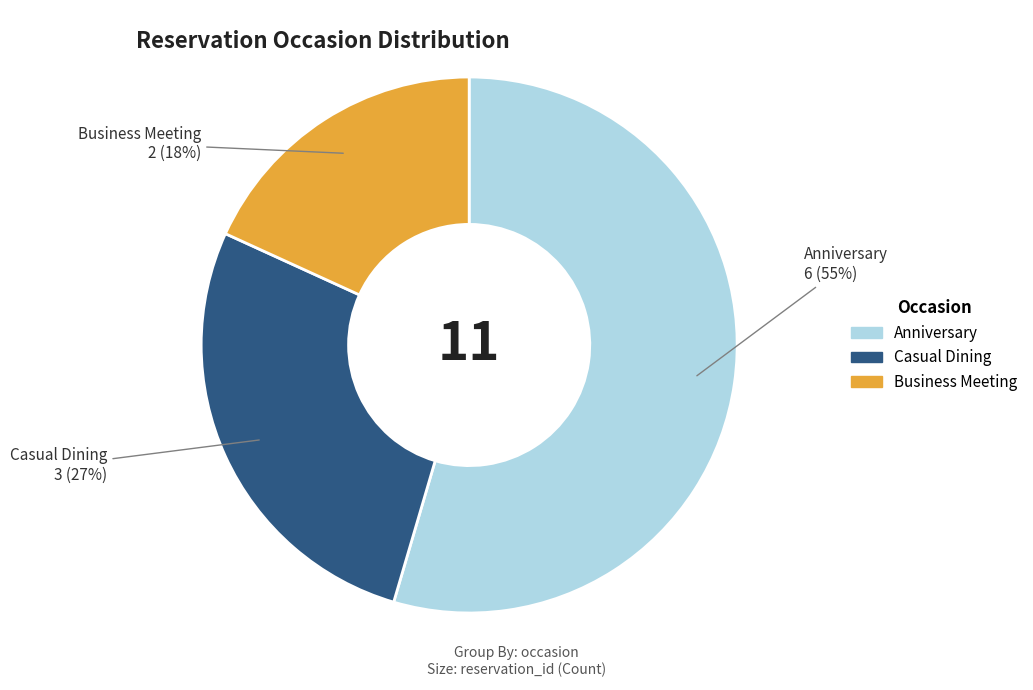

Rank the categories by value from lowest to highest.

Business Meeting, Casual Dining, Anniversary